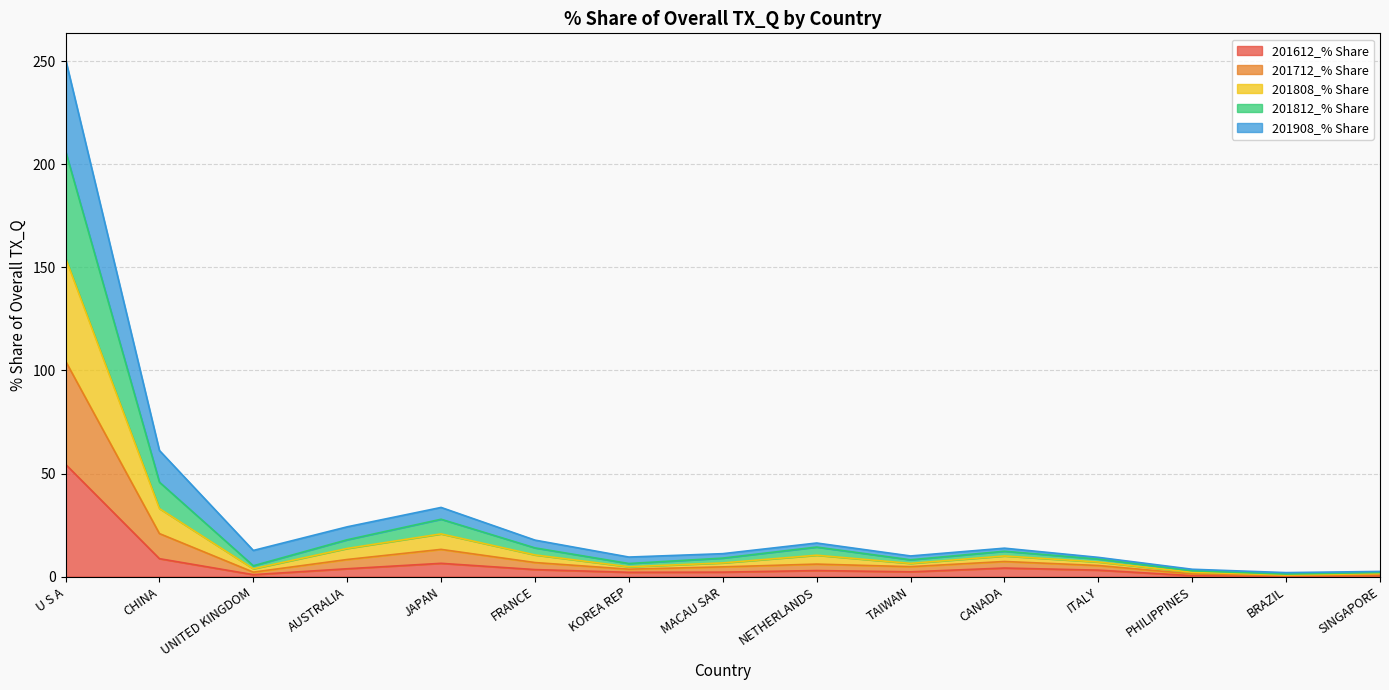

What is the total value across all series at U S A?

250.9